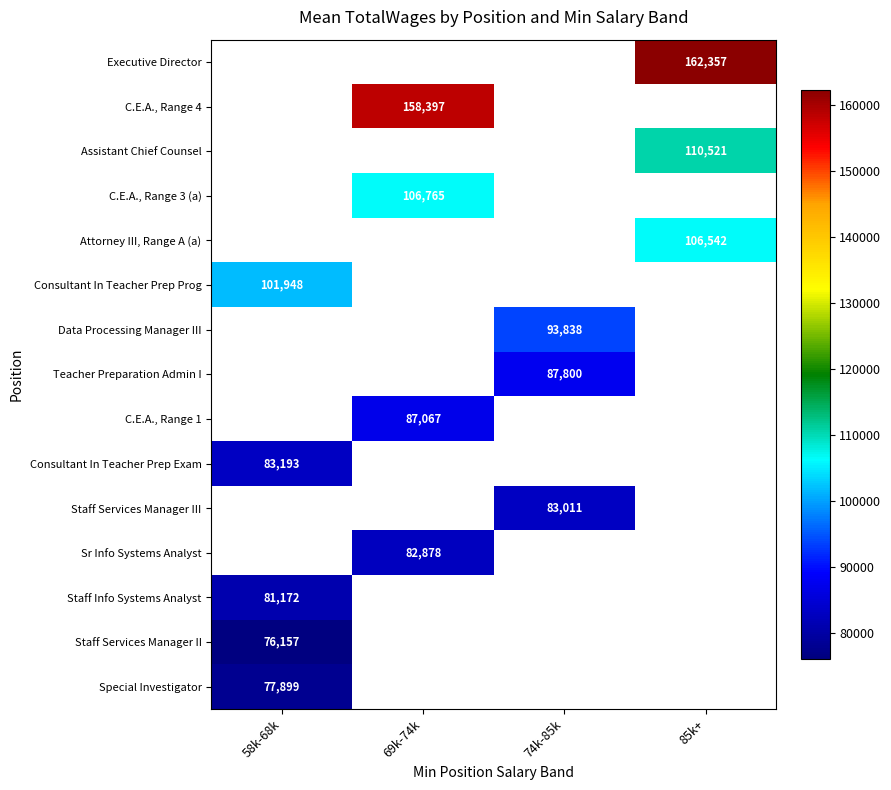

The Consultant In Teacher Prep Exam series shows 83193 at 58k-68k. True or false?

True